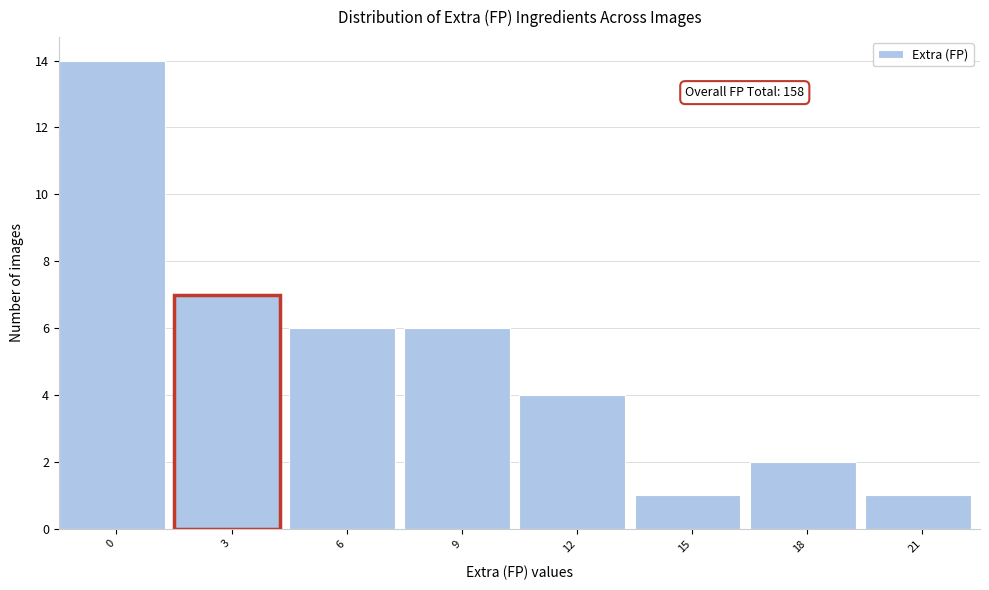

Reading left to right, extract all data points from this chart.

0=14	3=7	6=6	9=6	12=4	15=1	18=2	21=1